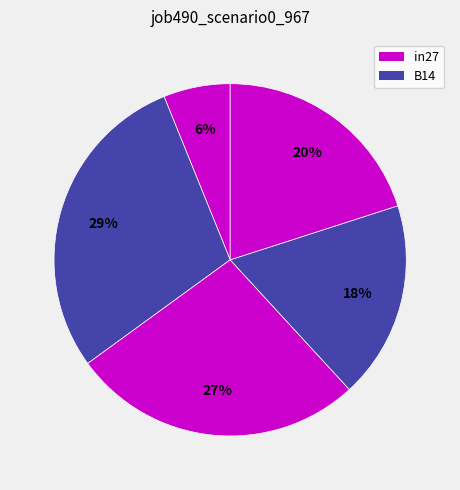

To the nearest percent, what is the average slice percentage?

20%